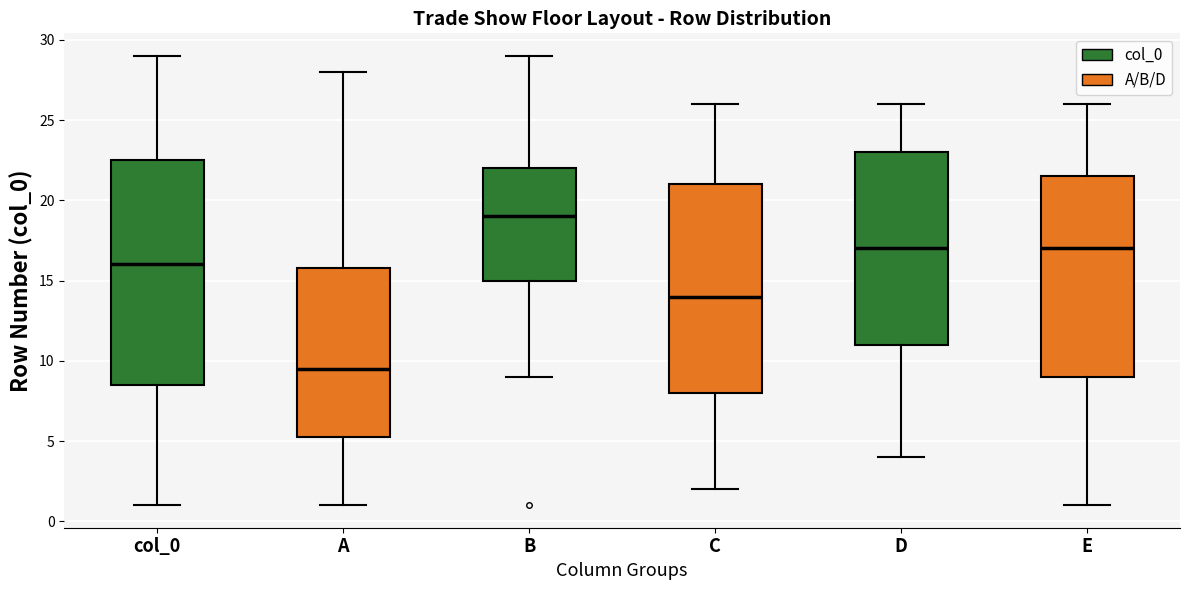

Reading left to right, read every box against the y-axis: the position of its median line, the range the box covers, and the ends of its whiskers. The values are not printed on the chart, so give them approximately, as read against the axis.

col_0: median 16.0, box 8.5 to 22.5, whiskers 1.0 to 29.0
A: median 9.5, box 5.5 to 16.0, whiskers 1.0 to 28.0
B: median 19.0, box 15.0 to 22.0, whiskers 9.0 to 29.0
C: median 14.0, box 8.0 to 21.0, whiskers 2.0 to 26.0
D: median 17.0, box 11.0 to 23.0, whiskers 4.0 to 26.0
E: median 17.0, box 9.0 to 21.5, whiskers 1.0 to 26.0